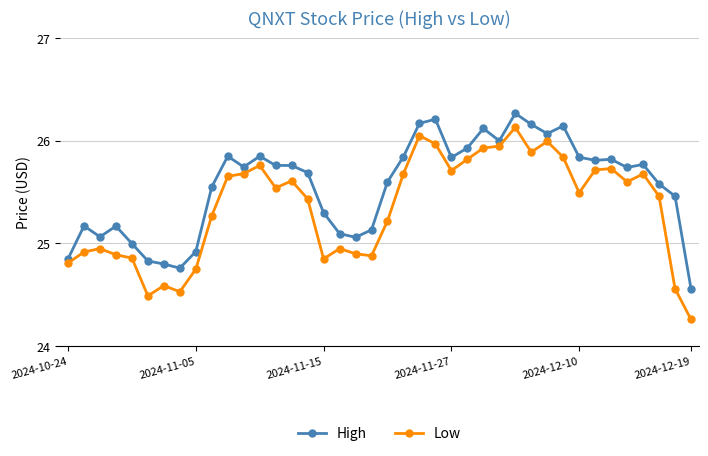

True or false: Low has more than 2 points higher than both neighbors.

True